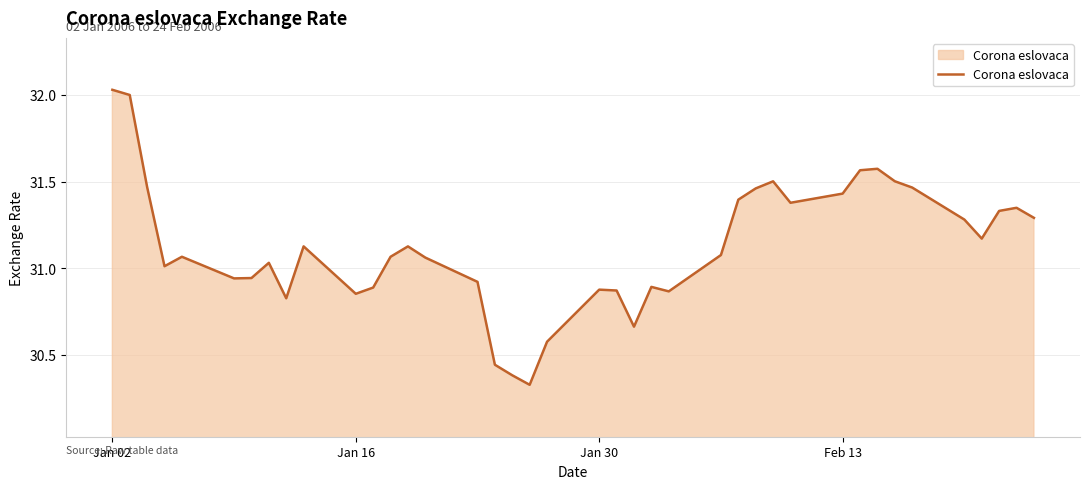

What is the difference between the maximum and minimum values?

1.7